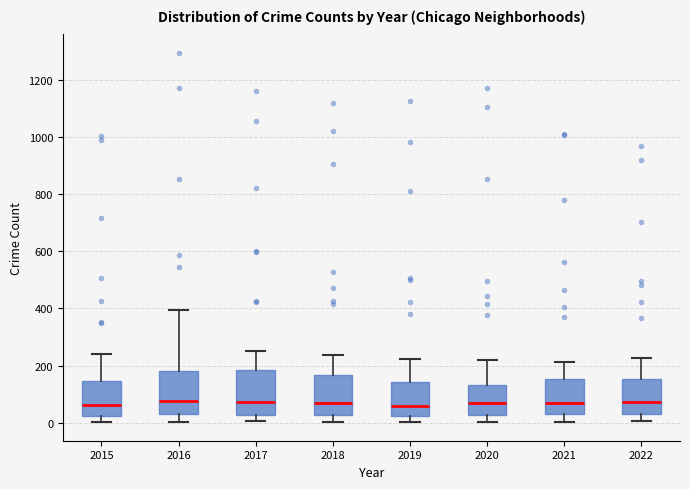

Reading left to right, read every box against the y-axis: the position of its median line, the range the box covers, and the ends of its whiskers. The values are not printed on the chart, so give them approximately, as read against the axis.

2015: median 60, box 20 to 140, whiskers 0 to 240
2016: median 80, box 20 to 180, whiskers 0 to 400
2017: median 80, box 20 to 180, whiskers 0 to 260
2018: median 60, box 20 to 160, whiskers 0 to 240
2019: median 60, box 20 to 140, whiskers 0 to 220
2020: median 60, box 20 to 140, whiskers 0 to 220
2021: median 60, box 40 to 160, whiskers 0 to 220
2022: median 80, box 40 to 160, whiskers 0 to 220